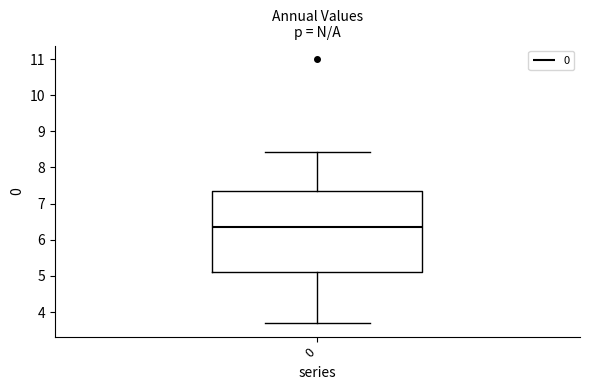

Where does the lower whisker of the box at x = 0 end on the y-axis? The values are not printed on the chart, so give them approximately, as read against the axis.

3.7